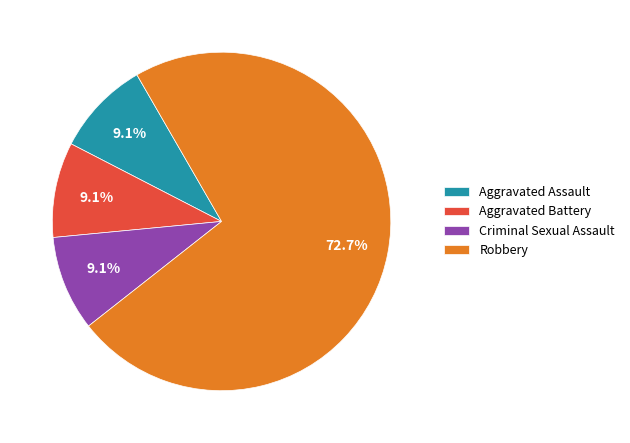

What is the ratio of the value at Aggravated Assault to the value at Aggravated Battery?

1.0